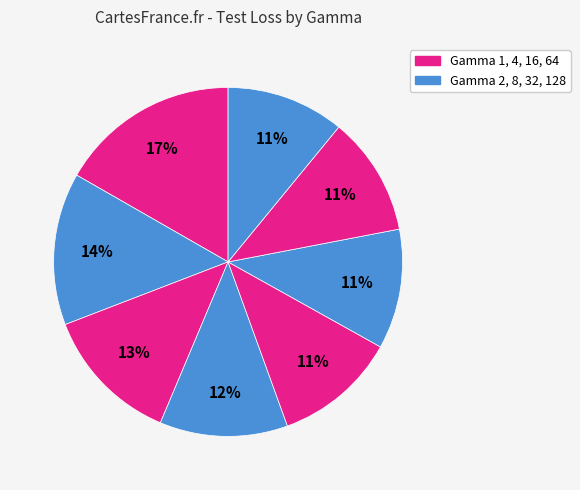

Which slice is the smallest?

128